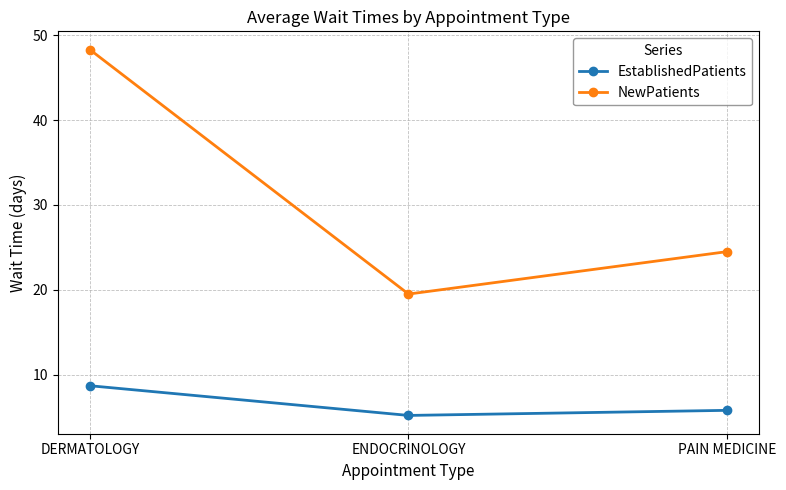

At how many categories does at least one series exceed 37?

1